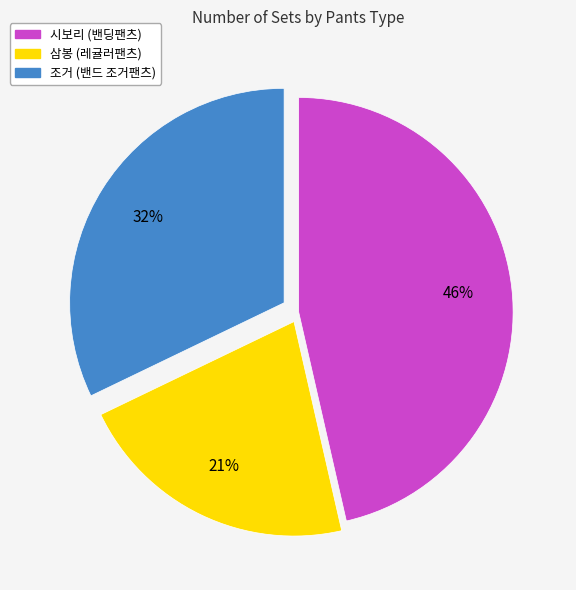

How many segments does this pie chart have?

3